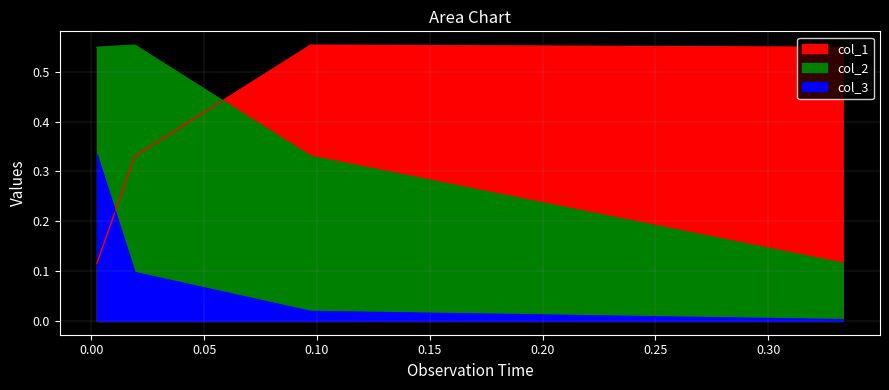

What are all the series names shown in the legend?

col_1, col_2, col_3